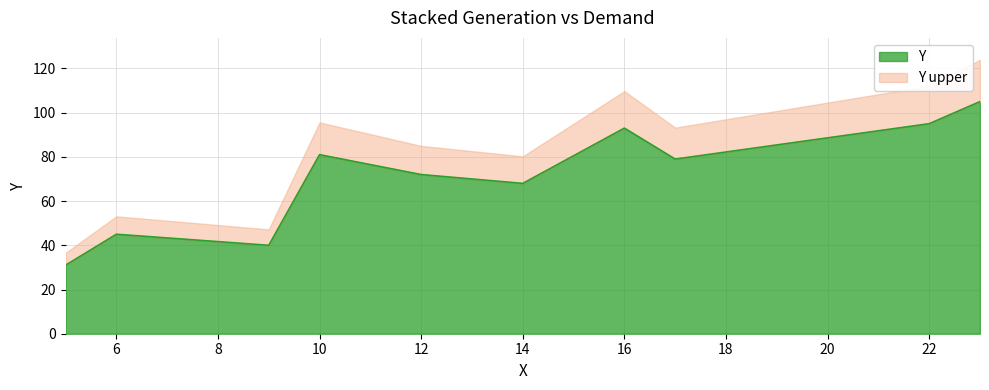

What is the total value across all series at 16?

109.7